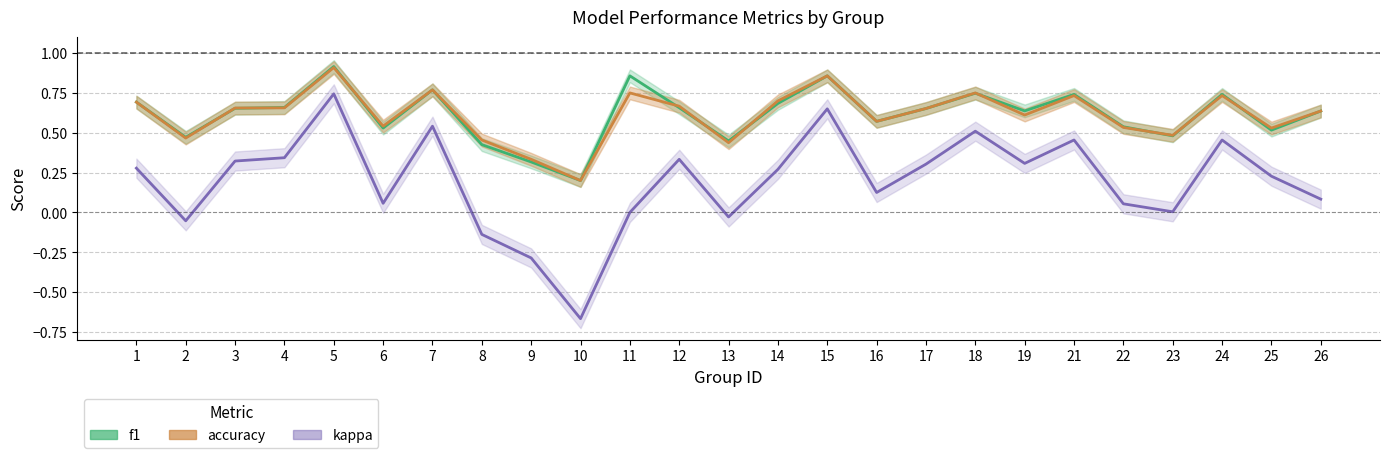

Which category has the lowest value in the kappa series?

10